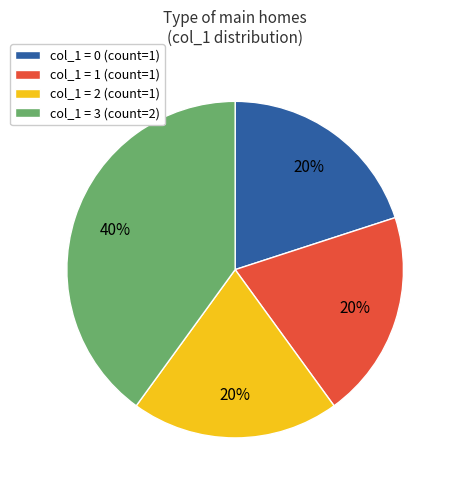

Combined, do col_1 = 1 (count=1) and col_1 = 0 (count=1) account for over 50%?

No